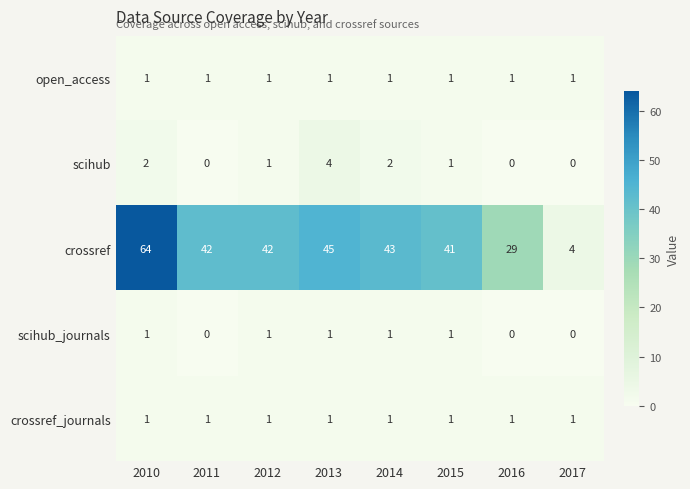

The crossref series shows 42 at 2012. True or false?

True